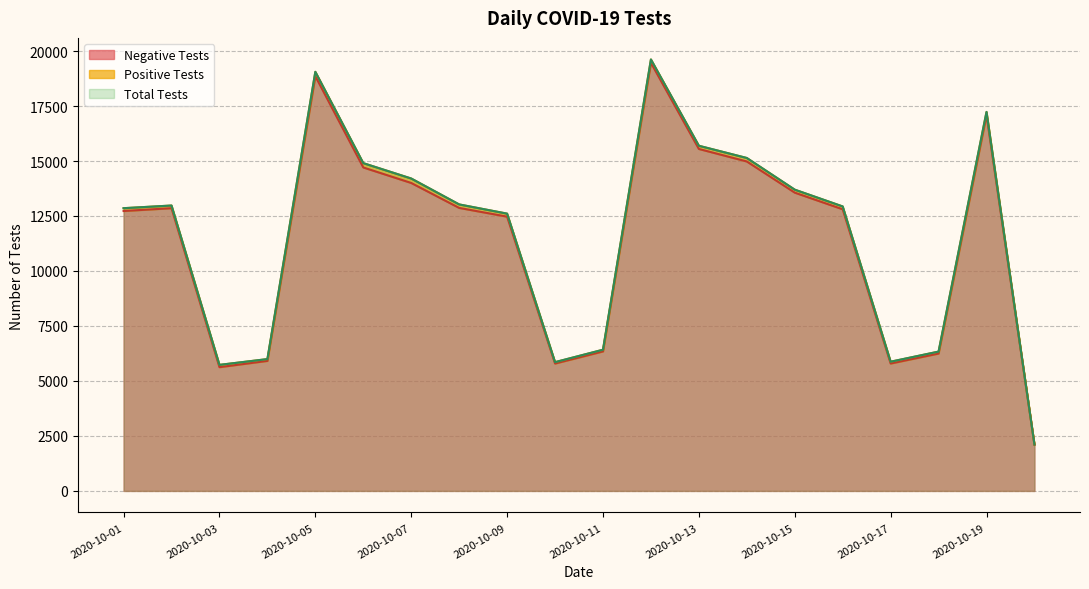

How many data points in Positive Tests are less than 135?

10